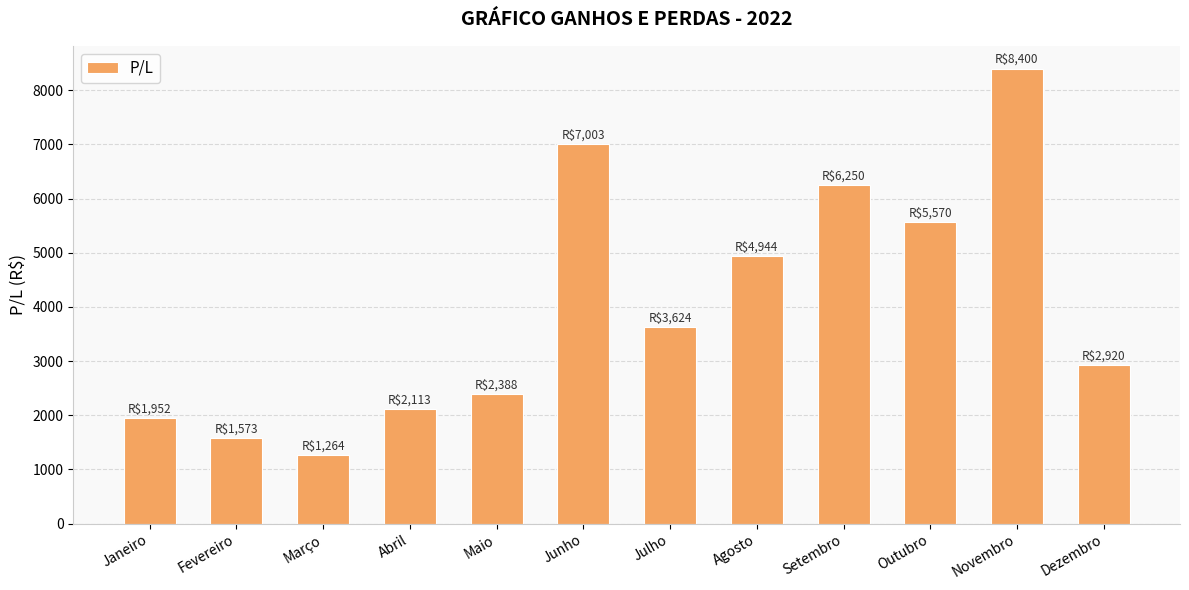

The value at Fevereiro is 812. True or false?

False